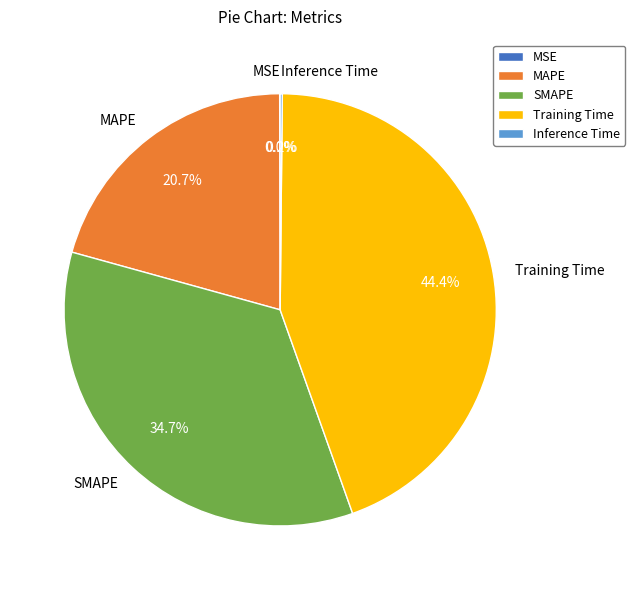

Which slice is the largest?

Training Time